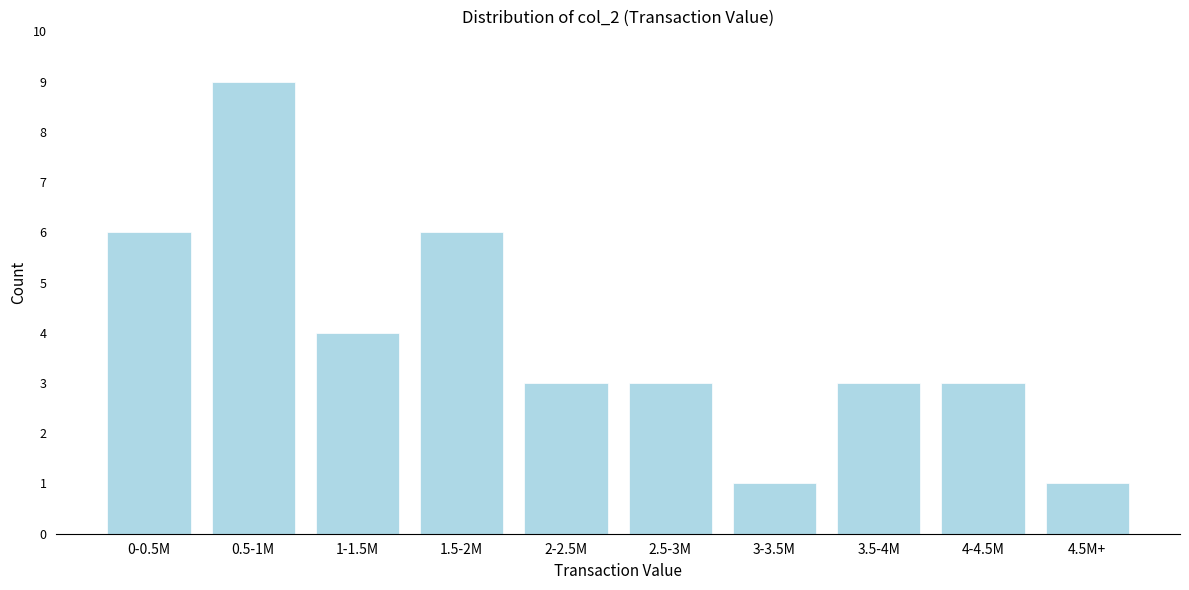

Reading left to right, extract all data points from this chart.

0-0.5M=6	0.5-1M=9	1-1.5M=4	1.5-2M=6	2-2.5M=3	2.5-3M=3	3-3.5M=1	3.5-4M=3	4-4.5M=3	4.5M+=1